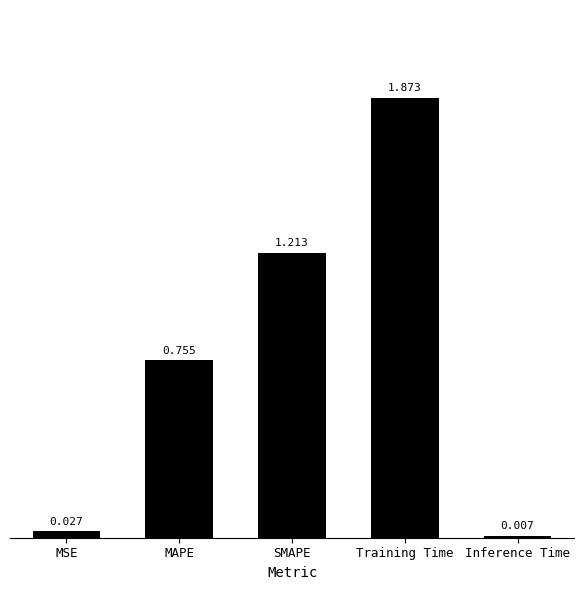

Which has a higher value, MAPE or Inference Time?

MAPE